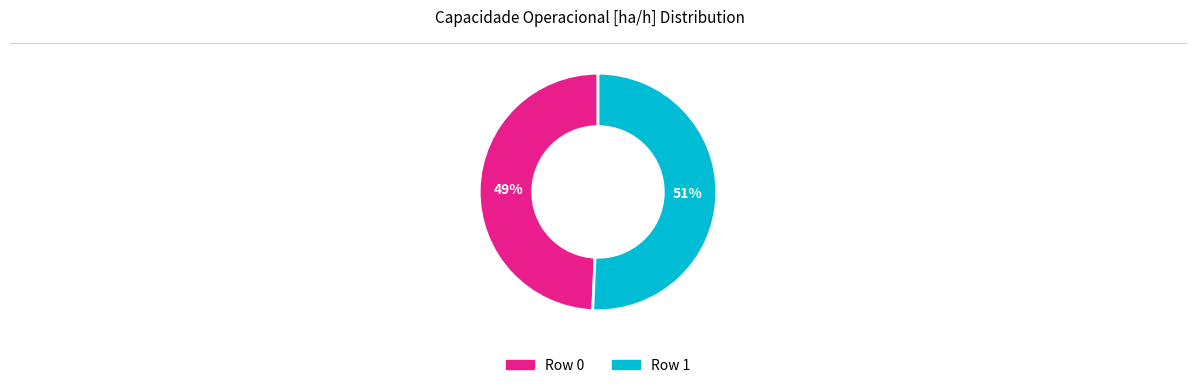

How many slices are in this pie chart?

2